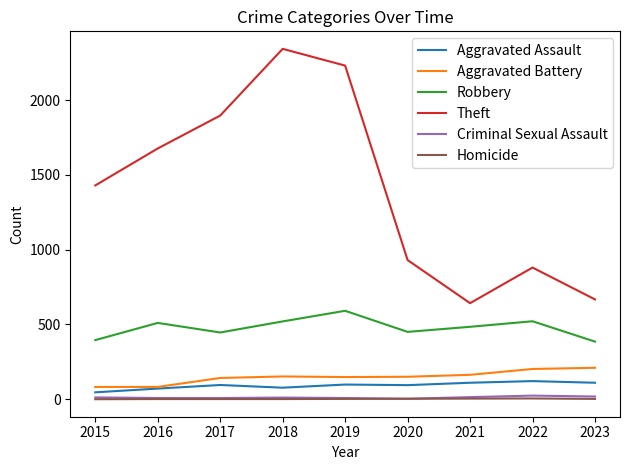

The value of Aggravated Battery at 2022 is 202. True or false?

True